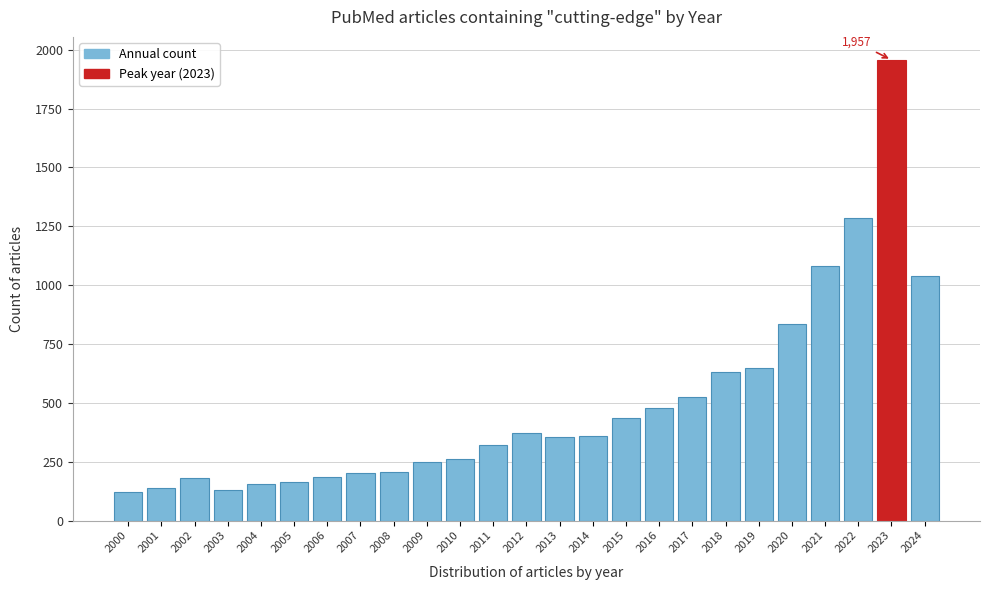

The chart shows a value of 476 at 2016. True or false?

True